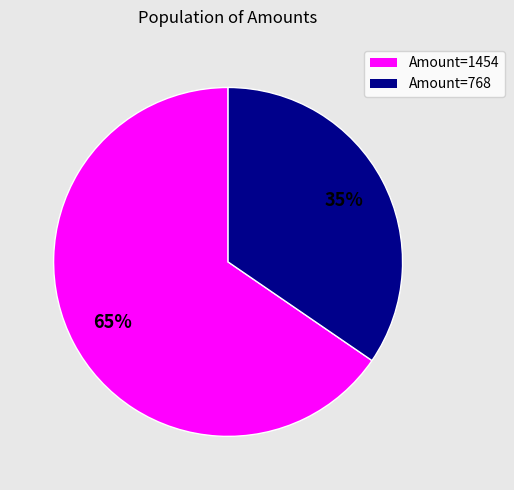

To the nearest percent, what is the average slice percentage?

50%